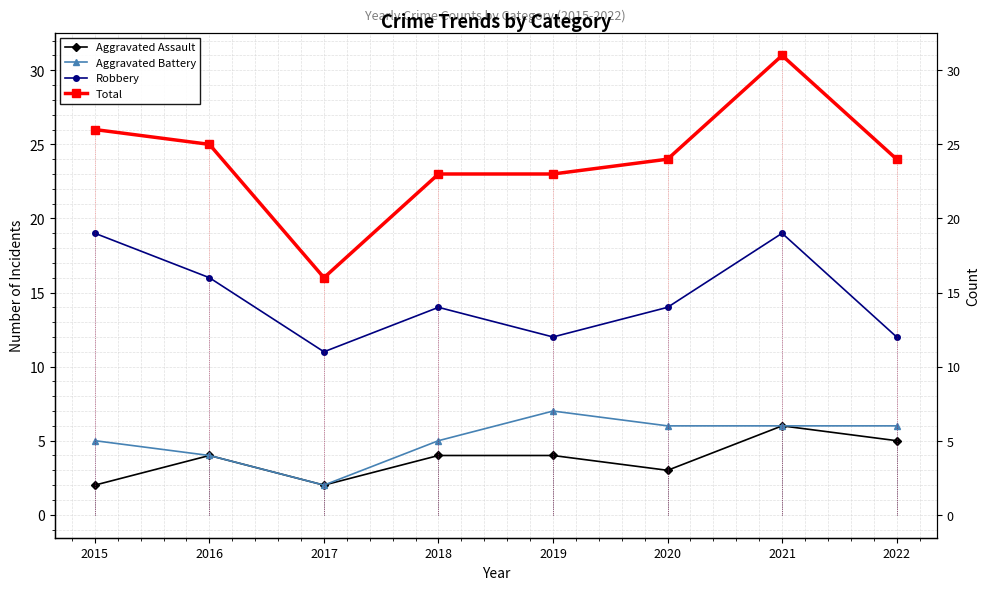

Reading left to right, list all the values displayed in this chart.

Aggravated Assault: 2015=2	2016=4	2017=2	2018=4	2019=4	2020=3	2021=6	2022=5
Aggravated Battery: 2015=5	2016=4	2017=2	2018=5	2019=7	2020=6	2021=6	2022=6
Robbery: 2015=19	2016=16	2017=11	2018=14	2019=12	2020=14	2021=19	2022=12
Total: 2015=26	2016=25	2017=16	2018=23	2019=23	2020=24	2021=31	2022=24